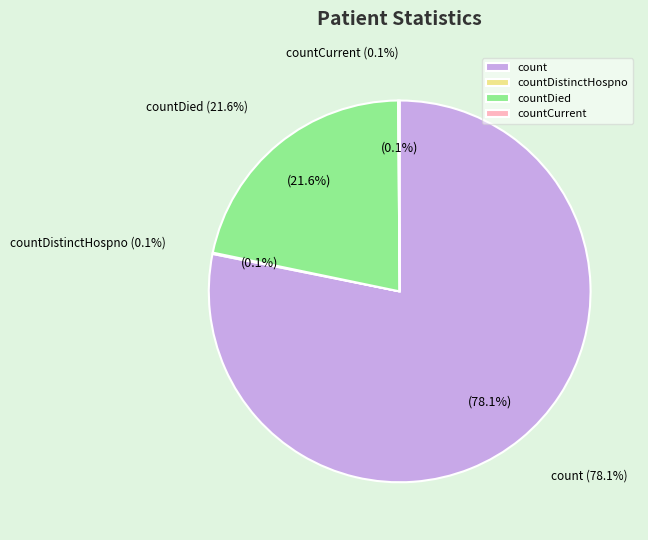

Is it true that countCurrent is 6% of the pie?

False